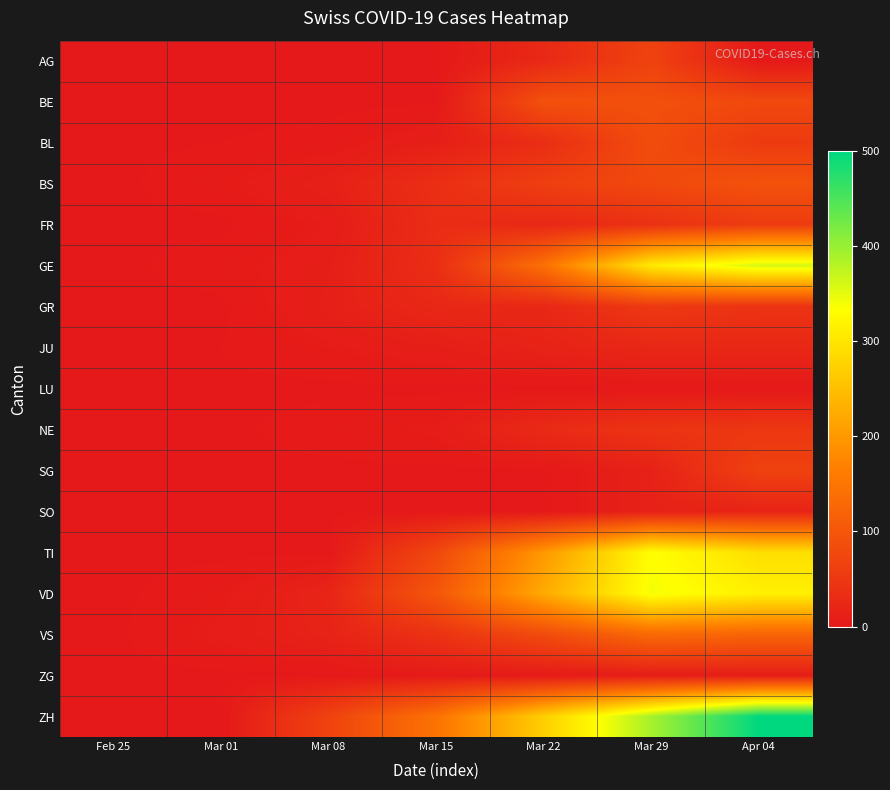

Rank the series at Apr 04 from lowest to highest value.

AG, LU, ZG, SO, JU, GR, NE, BL, FR, SG, BE, BS, VS, TI, VD, GE, ZH